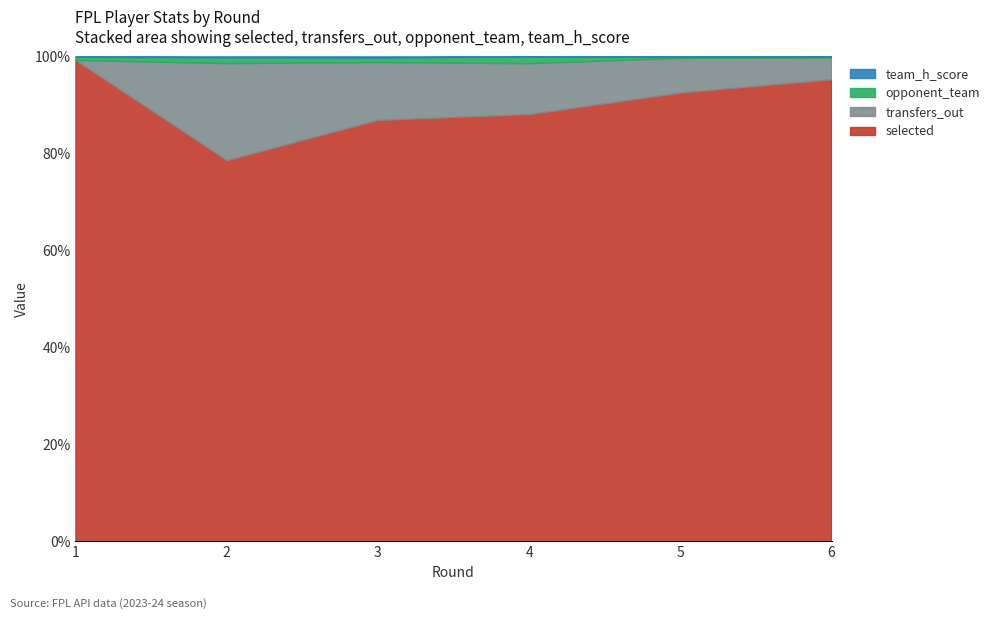

Rank the categories by transfers_out value from lowest to highest.

1, 6, 5, 4, 3, 2